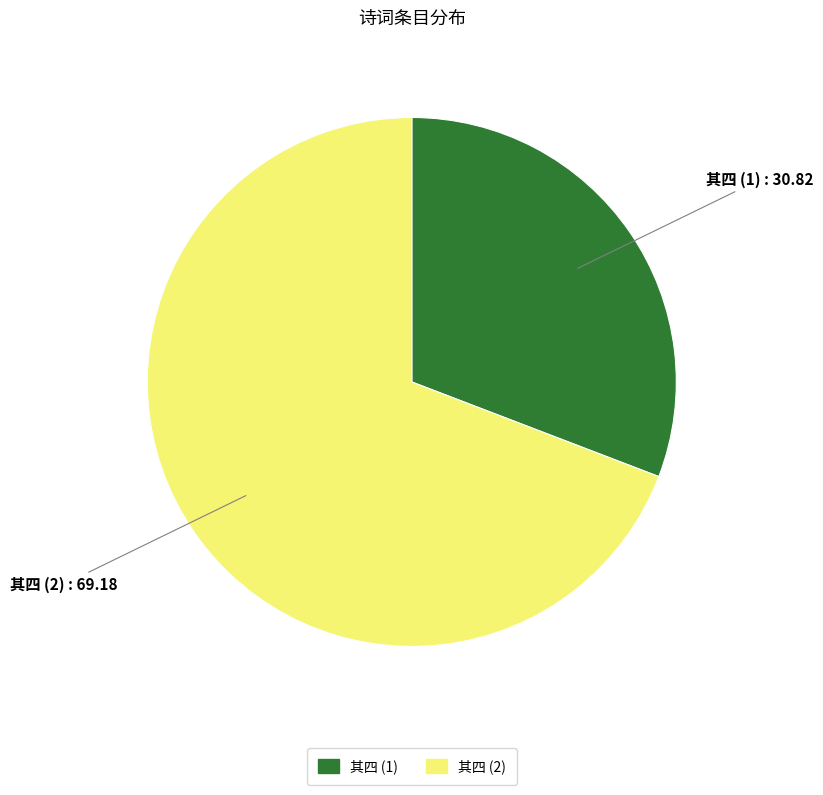

Is there any slice that represents more than half of the pie?

Yes